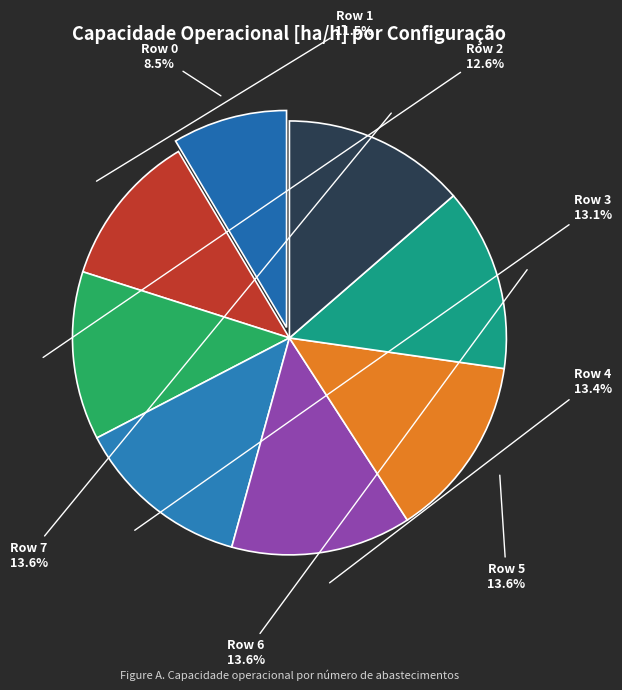

How many slices are in this pie chart?

8